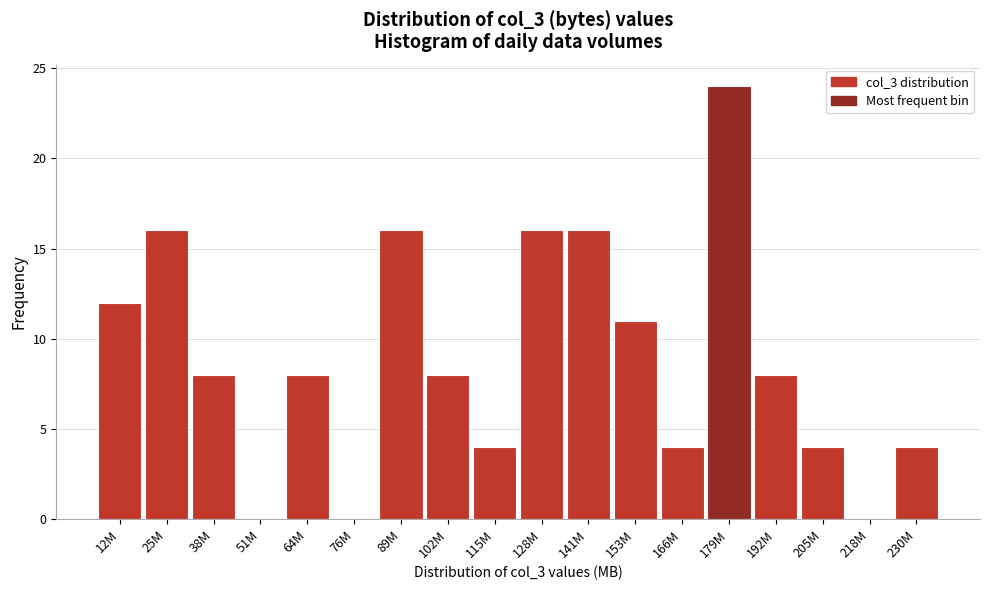

Reading left to right, what are all the values shown in this chart?

12M=12	25M=16	38M=8	51M=0	64M=8	76M=0	89M=16	102M=8	115M=4	128M=16	141M=16	153M=11	166M=4	179M=24	192M=8	205M=4	218M=0	230M=4